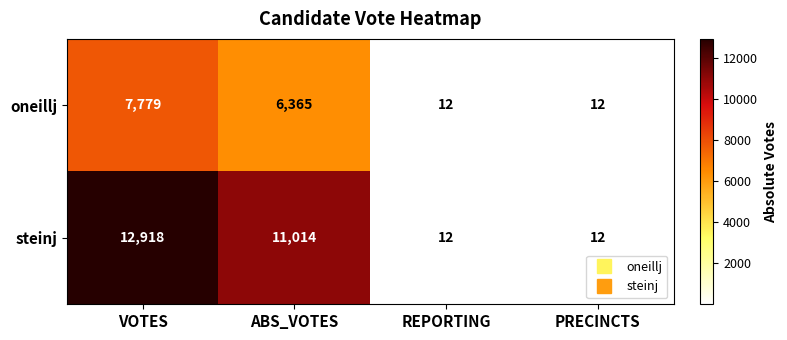

List the series in order of their peak value, lowest first.

oneillj, steinj